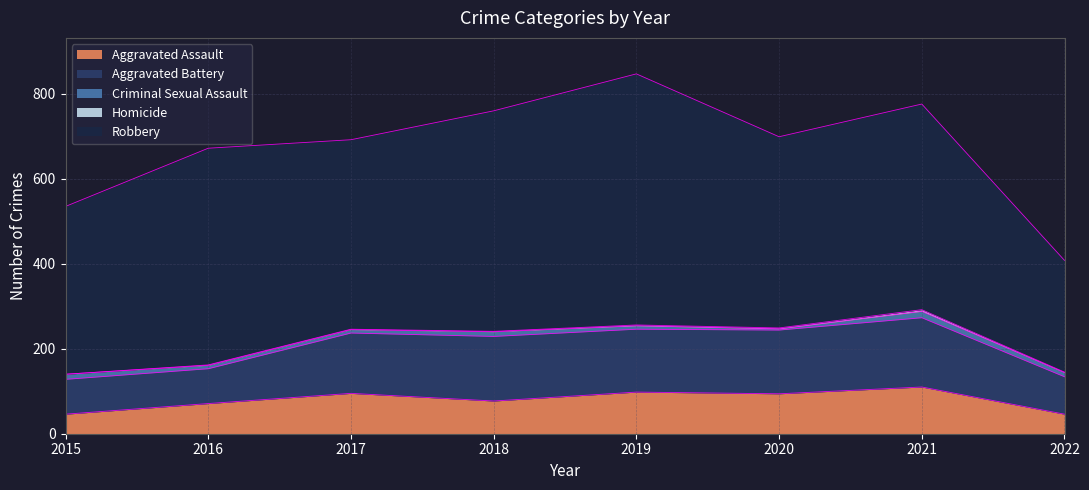

Reading left to right, transcribe all the data shown in this chart.

Aggravated Assault: 2015=46	2016=71	2017=95	2018=77	2019=98	2020=94	2021=110	2022=46
Aggravated Battery: 2015=82	2016=82	2017=142	2018=152	2019=148	2020=150	2021=163	2022=88
Criminal Sexual Assault: 2015=12	2016=8	2017=8	2018=11	2019=8	2020=3	2021=15	2022=10
Homicide: 2015=0	2016=1	2017=1	2018=1	2019=2	2020=2	2021=4	2022=1
Robbery: 2015=395	2016=510	2017=446	2018=519	2019=591	2020=450	2021=484	2022=263